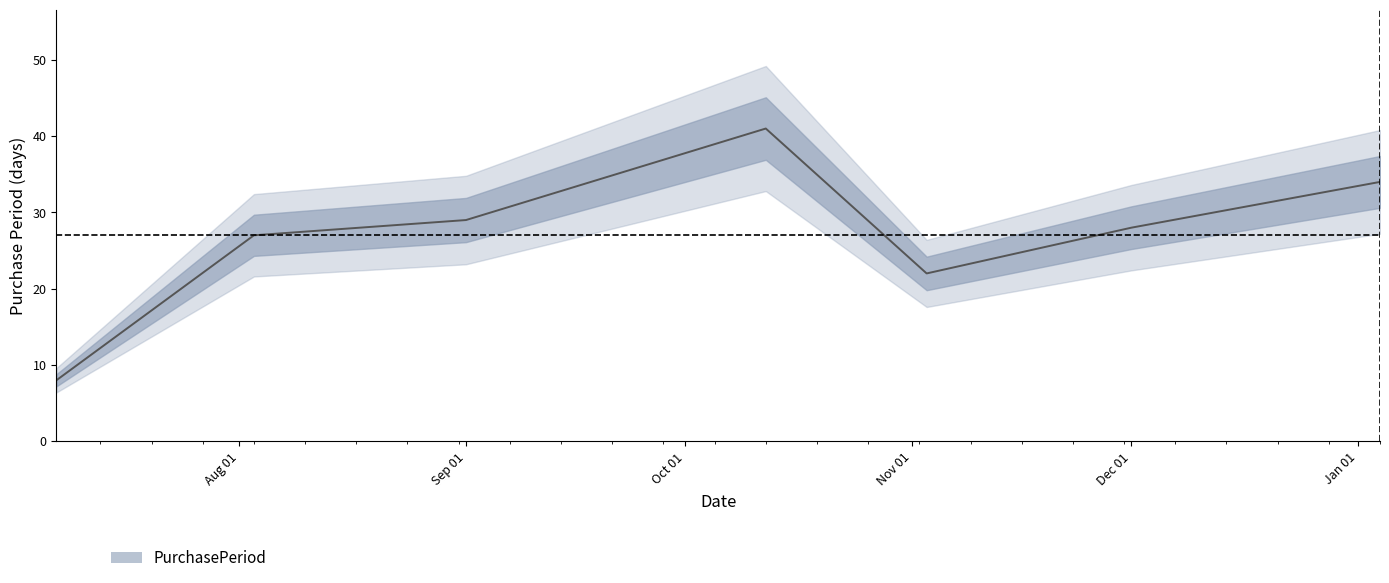

How many interior local valleys (lower than both neighbors) does the data have?

1